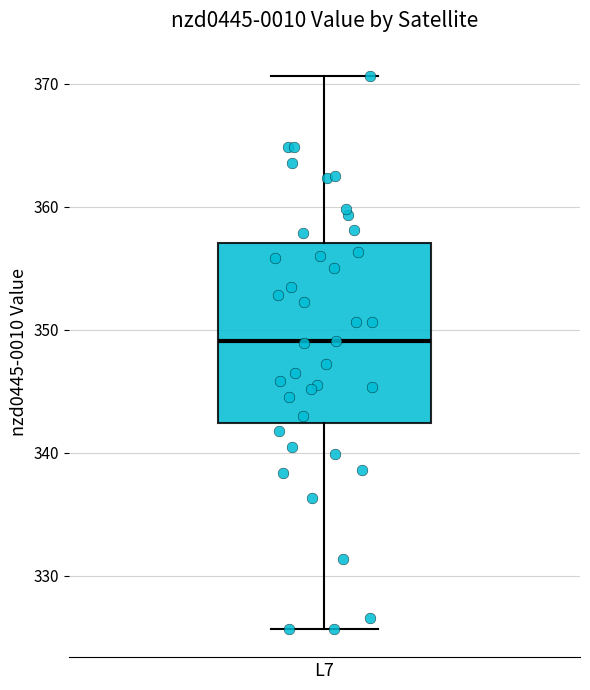

Transcribe this box plot: give where the median line is, the range the box spans, and where the two whiskers end, as read against the y-axis. The values are not printed on the chart, so give them approximately, as read against the axis.

median 349, box 342 to 357, whiskers 326 to 371